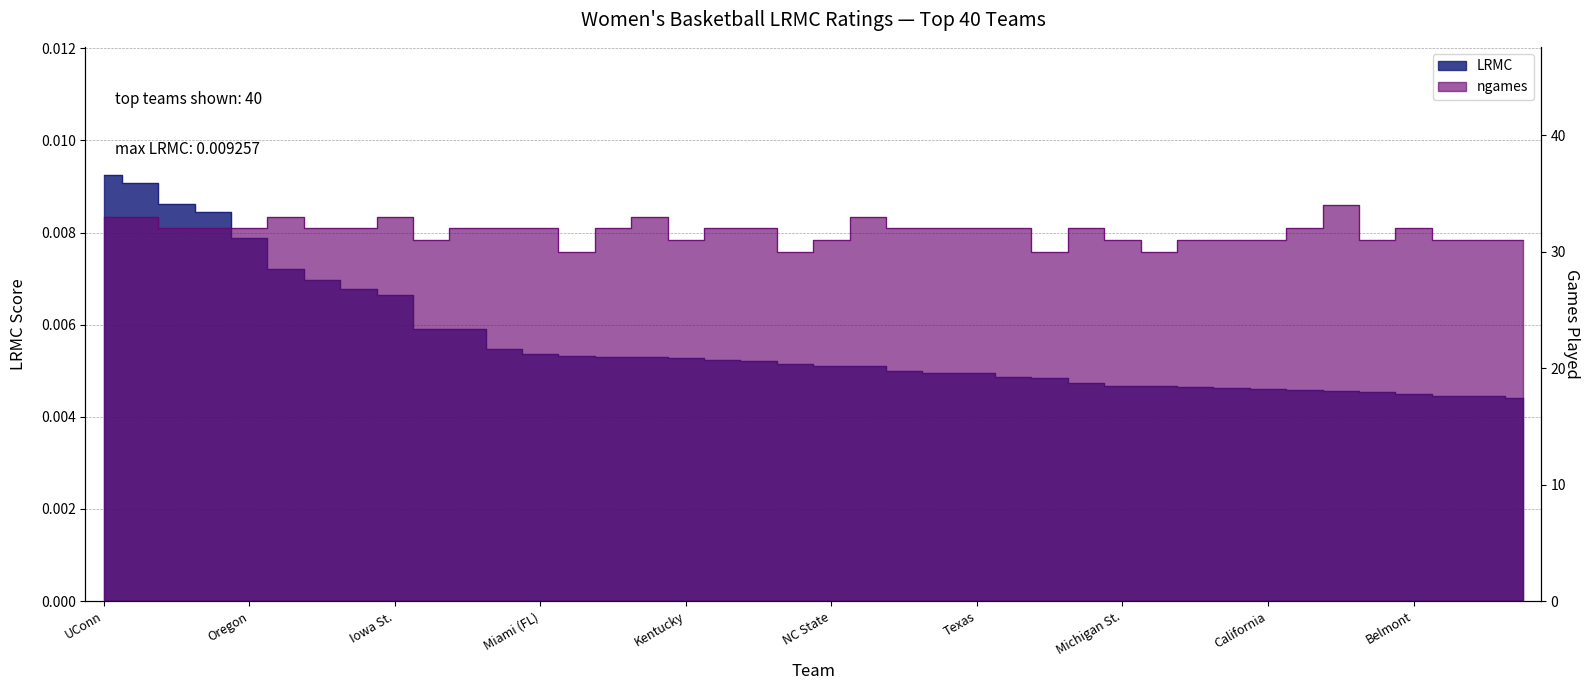

What is the maximum value shown in the chart?

34.0